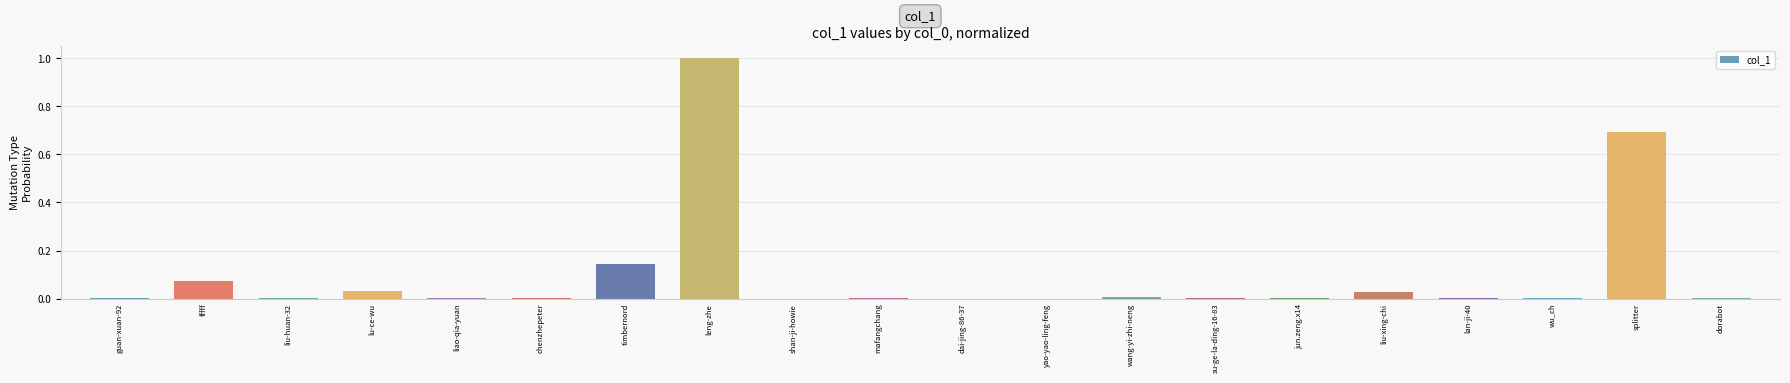

The value at chenzhepeter is 0.0. True or false?

True